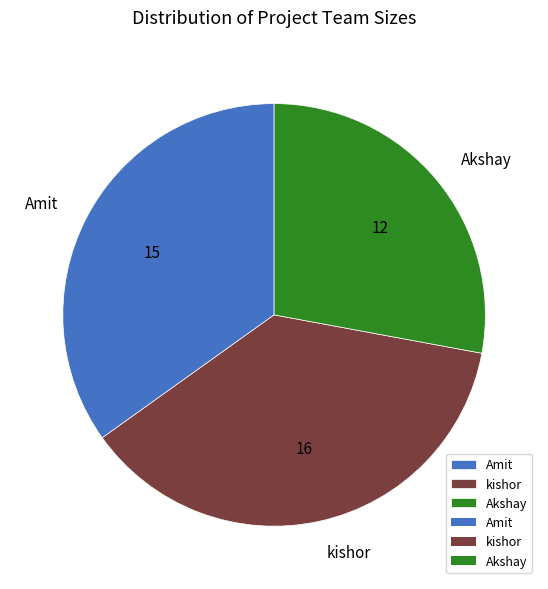

The kishor slice represents 31% of the pie. True or false?

False